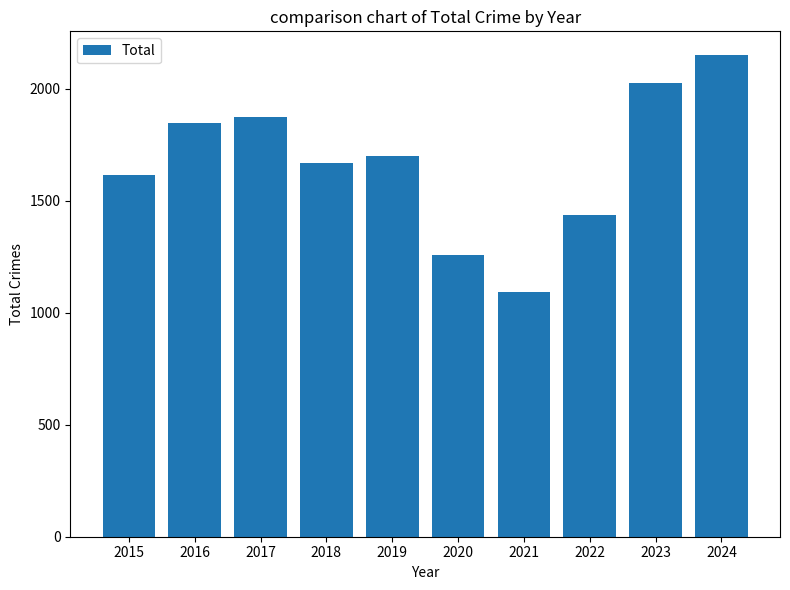

What is the approximate value at 2018?

1668